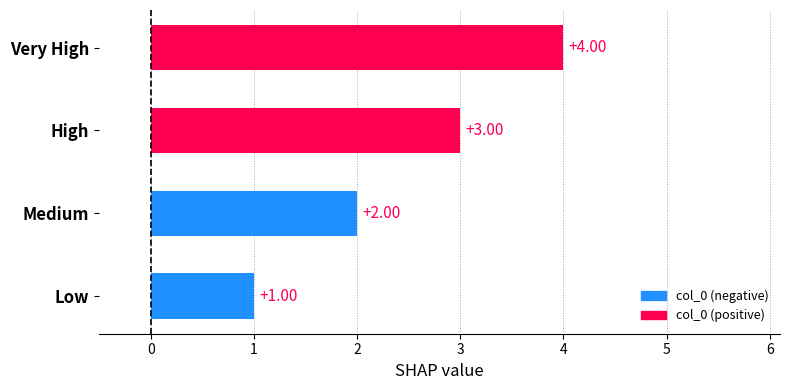

What is the change in value from High to Very High?

+1